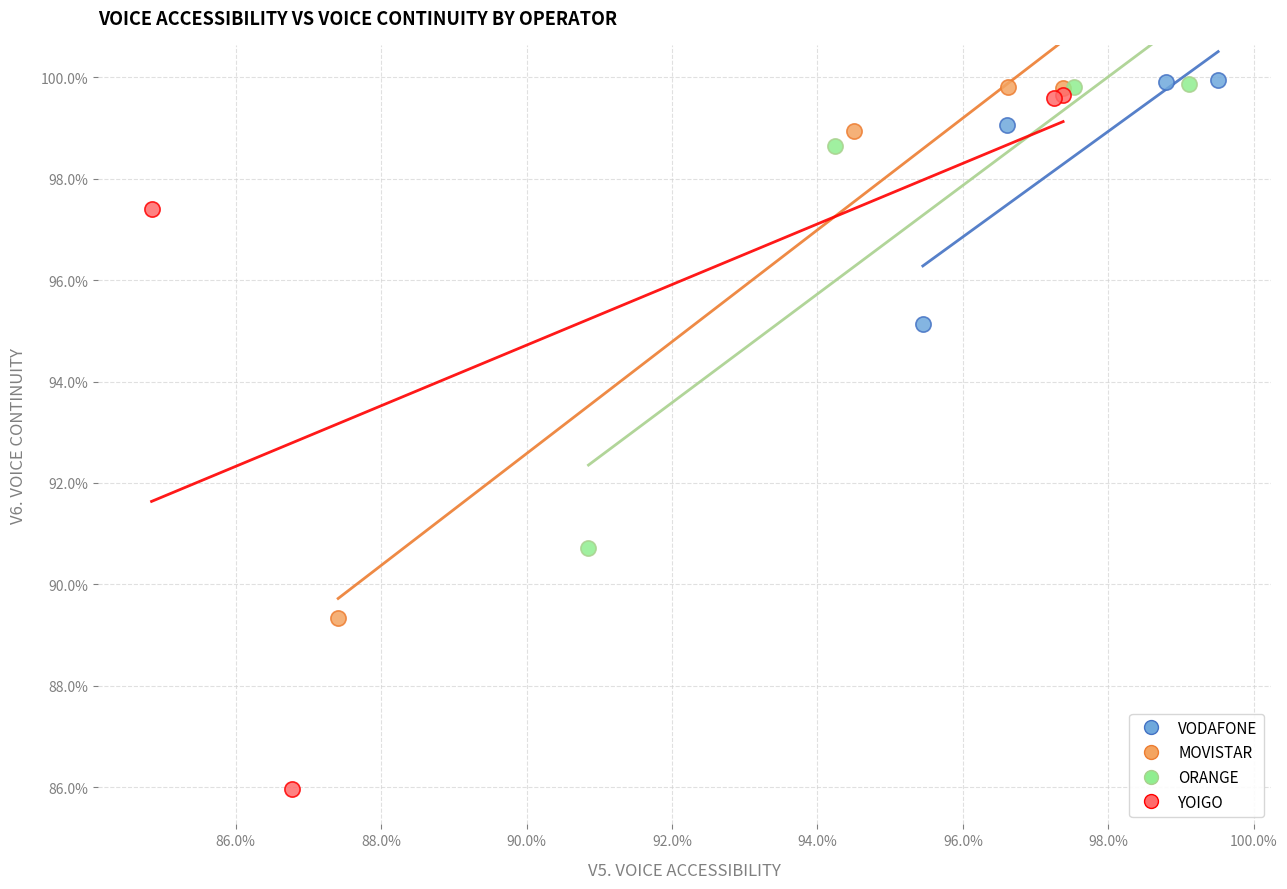

What are all the series names shown in the legend?

VODAFONE, MOVISTAR, ORANGE, YOIGO